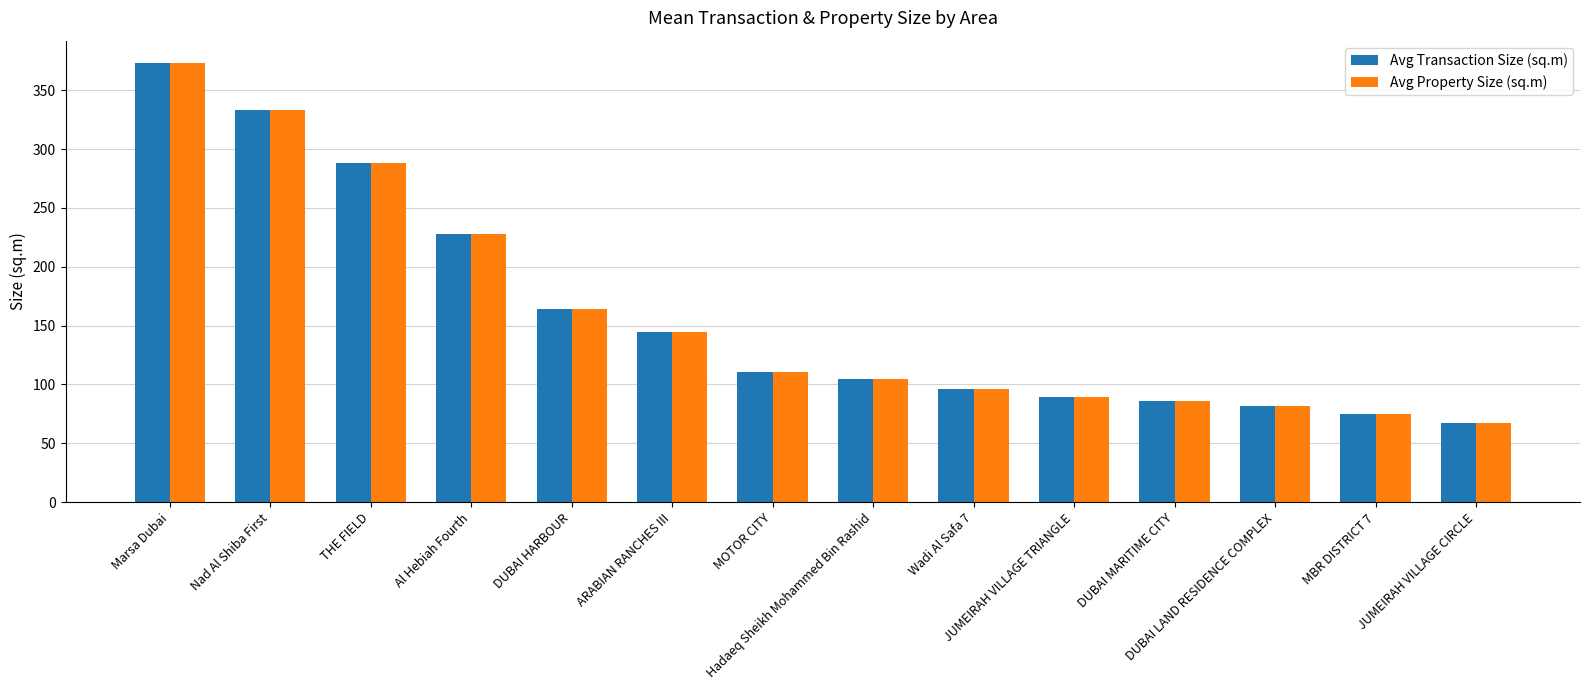

True or false: Avg Transaction Size (sq.m) has a value of 66.9 at JUMEIRAH VILLAGE CIRCLE.

True